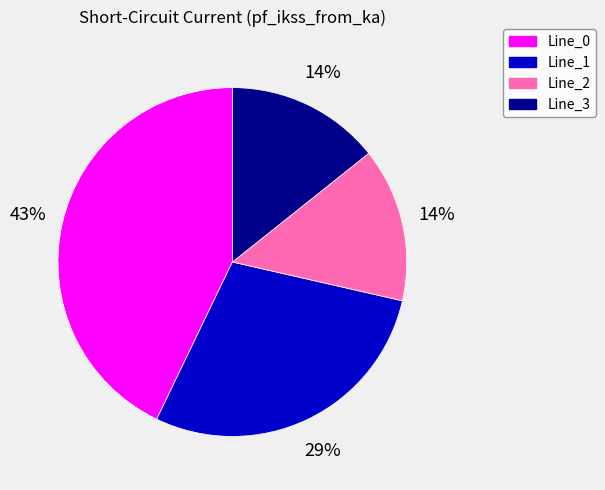

Do Line_2 and Line_3 together represent more than half of the pie?

No